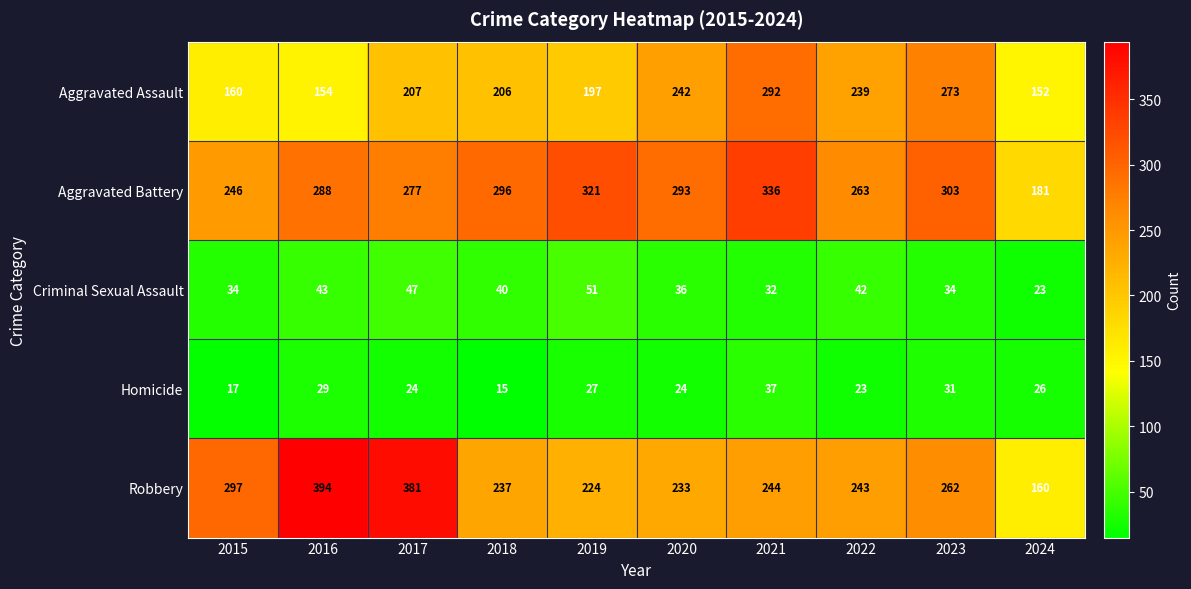

Between 2015 and 2019, which series saw the biggest shift?

Aggravated Battery